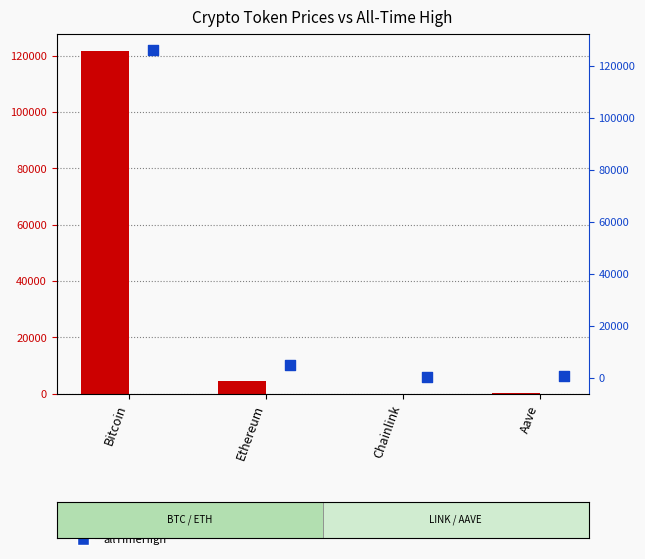

What are all the series names shown in the legend?

price, allTimeHigh